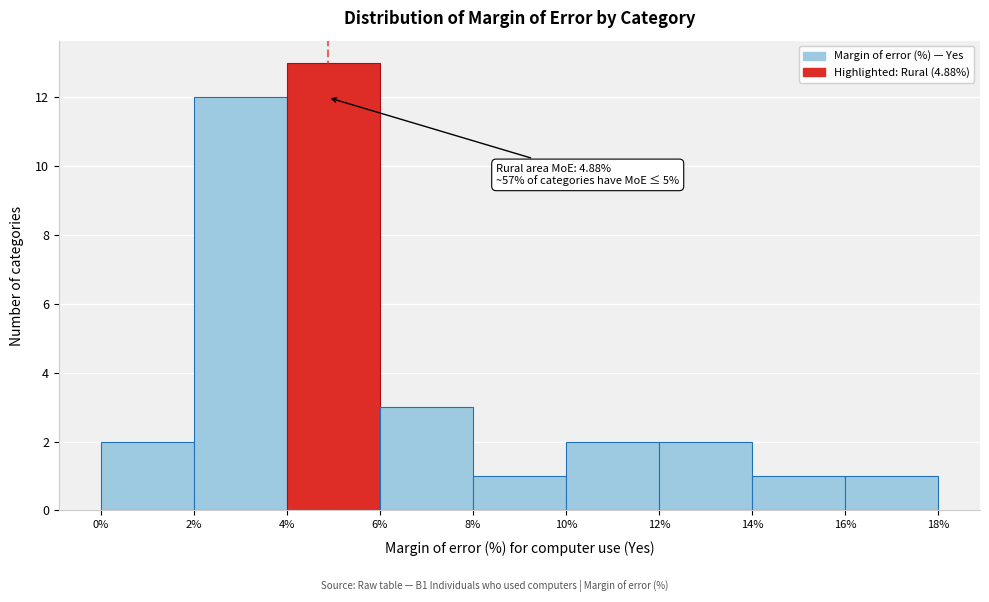

Which range on the x-axis has the tallest bar?

4% to 6%